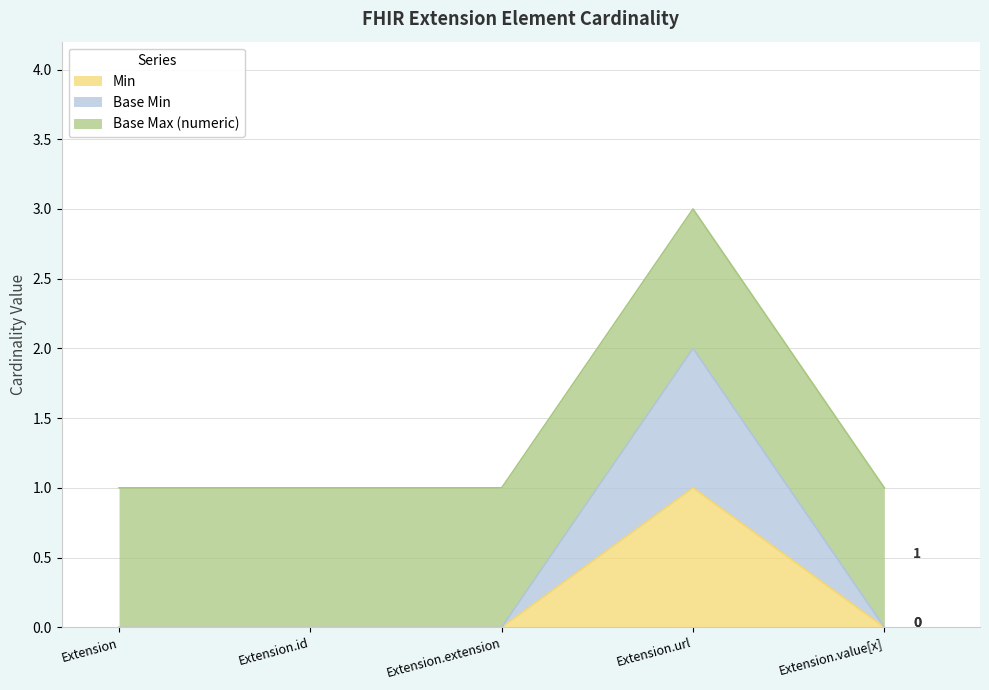

What is the sum of all Base Min values?

2